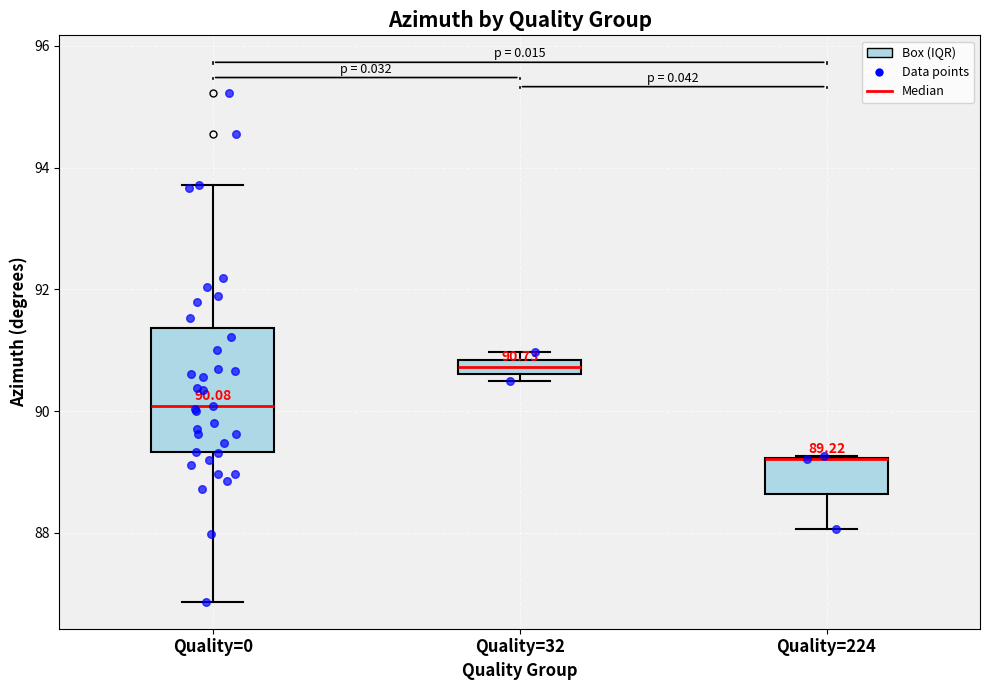

Comparing the boxes themselves (not the whiskers), which one is the tallest?

Quality=0